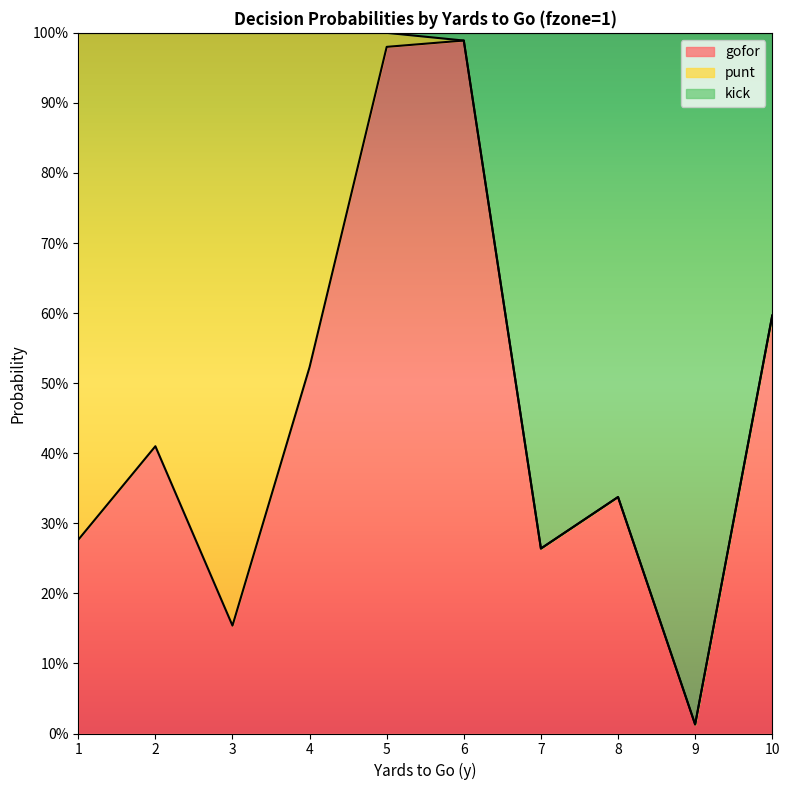

Does the chart have visible grid lines?

No